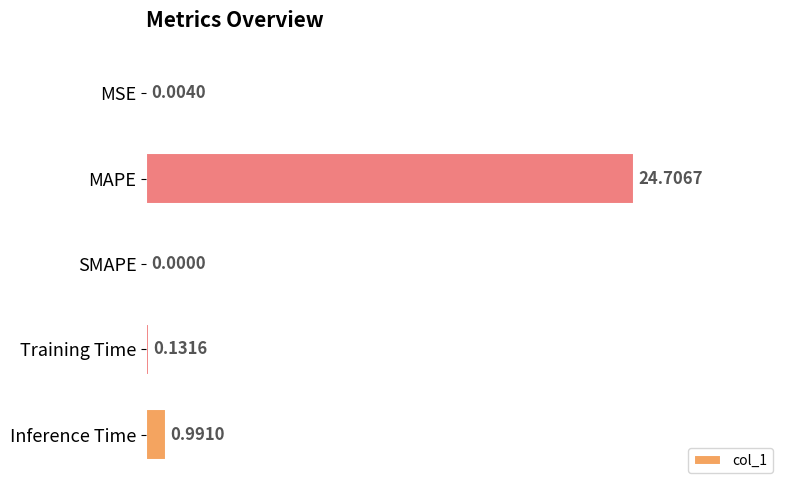

Between MAPE and SMAPE, which is larger?

MAPE